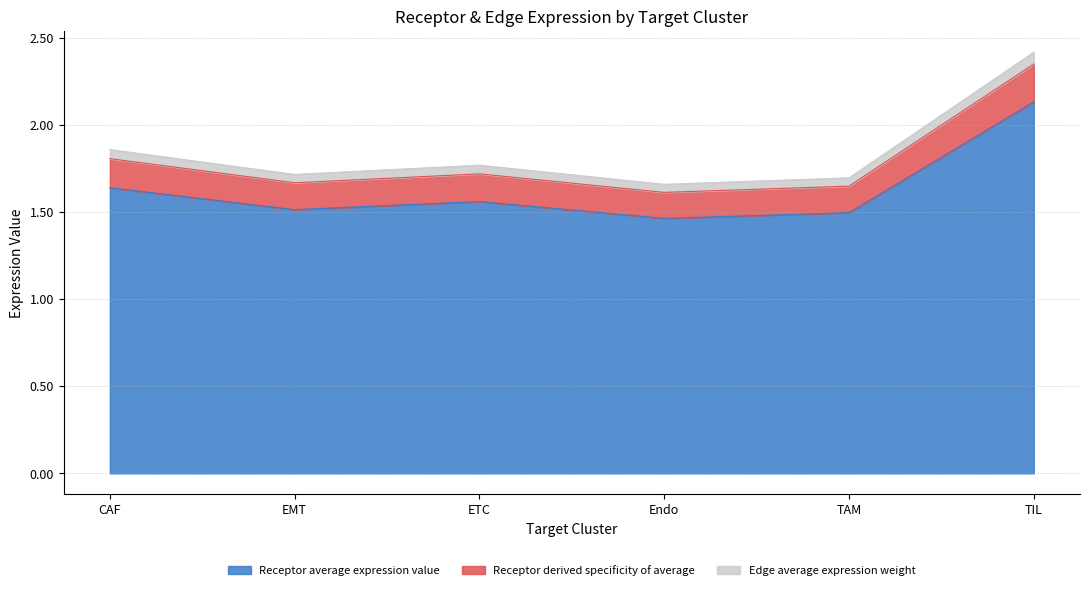

Reading left to right, what are all the values shown in this chart?

Receptor average expression value: CAF=1.6	EMT=1.5	ETC=1.6	Endo=1.5	TAM=1.5	TIL=2.1
Receptor derived specificity of average: CAF=1.8	EMT=1.7	ETC=1.7	Endo=1.6	TAM=1.6	TIL=2.4
Edge average expression weight: CAF=1.9	EMT=1.7	ETC=1.8	Endo=1.7	TAM=1.7	TIL=2.4